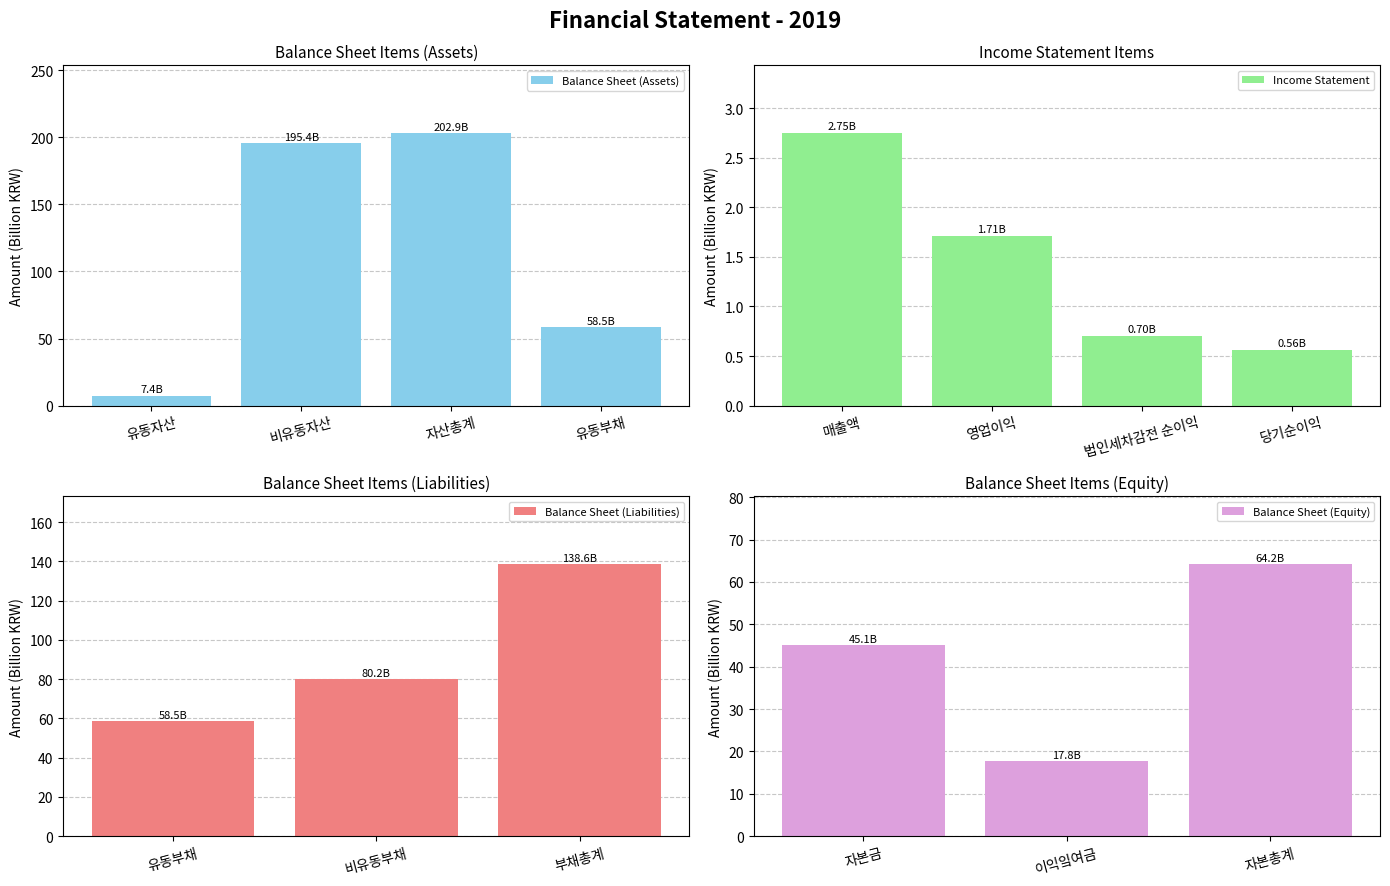

At which label does Income Statement reach its peak?

매출액